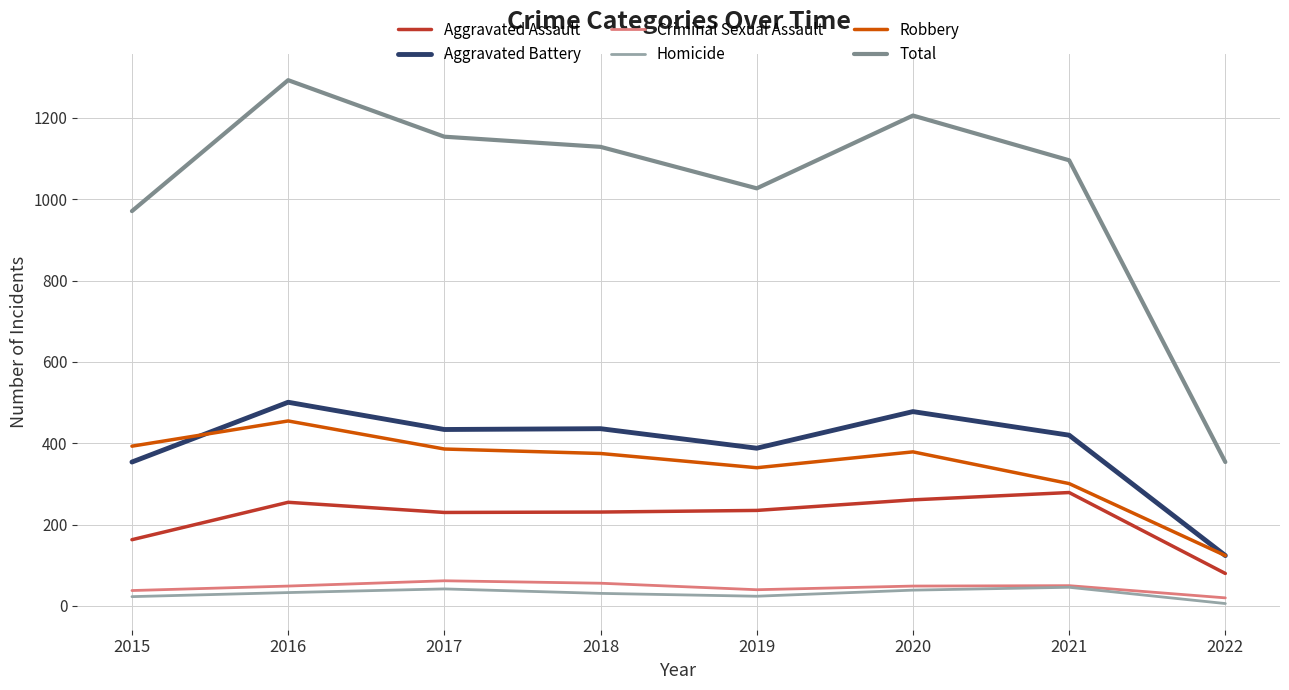

What is the spread (max minus min) of values at 2020?

1167